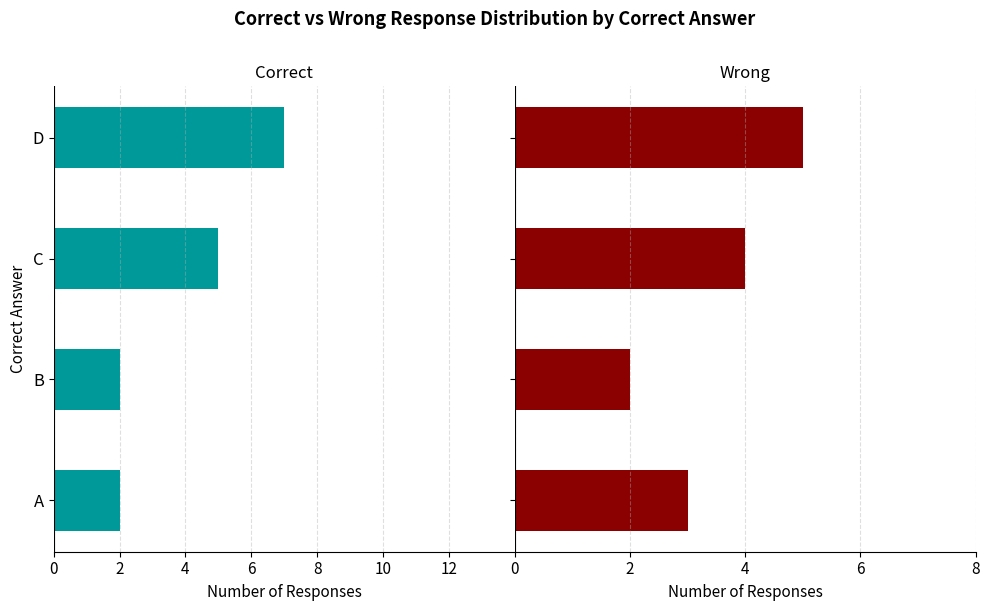

Count the Wrong values in the range 3 to 5.

3